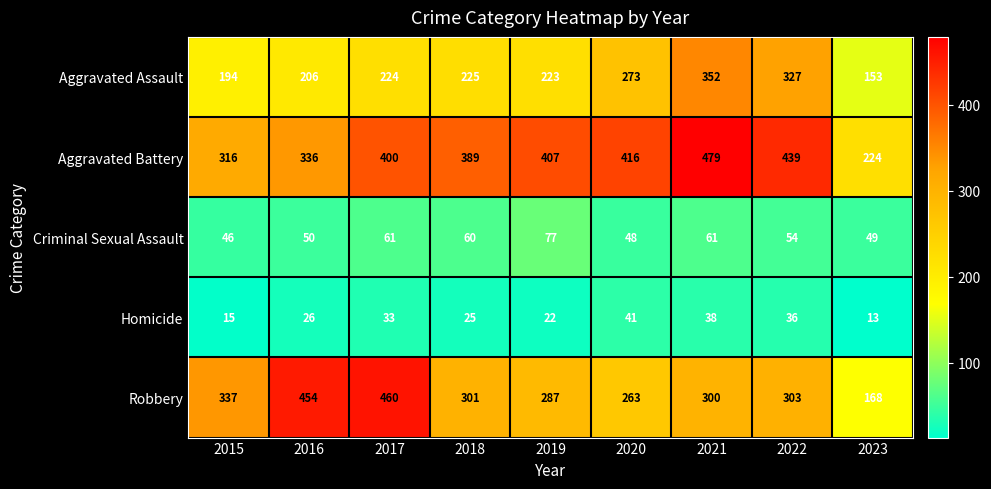

Which series changed the most between 2016 and 2021?

Robbery